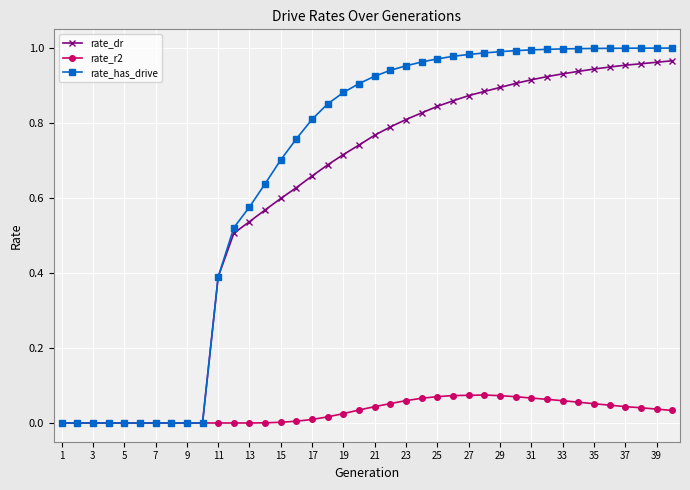

Which series has the largest total across all categories?

rate_has_drive